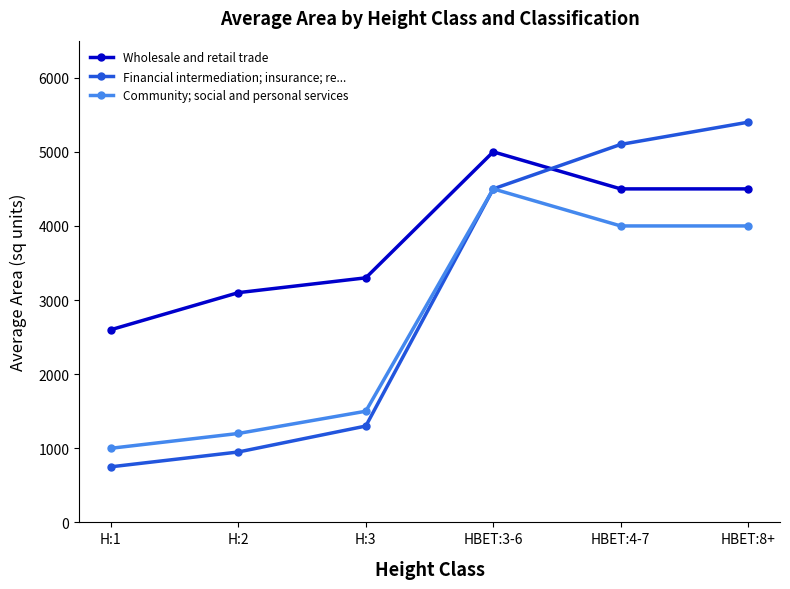

Reading left to right, transcribe all the data shown in this chart.

Wholesale and retail trade: 2600	3100	3300	5000	4500	4500
Financial intermediation; insurance; re...: 750	950	1300	4500	5100	5400
Community; social and personal services: 1000	1200	1500	4500	4000	4000